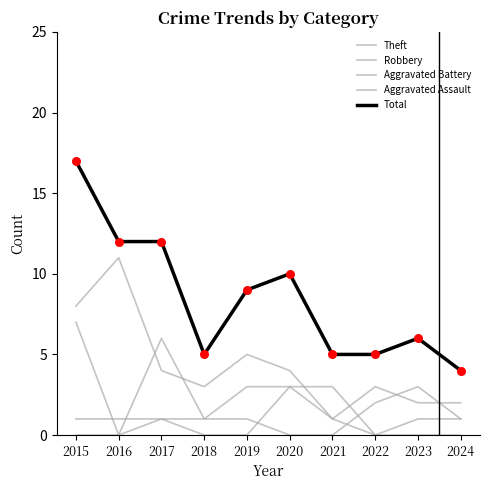

Is this an area chart (filled region under the line)?

No